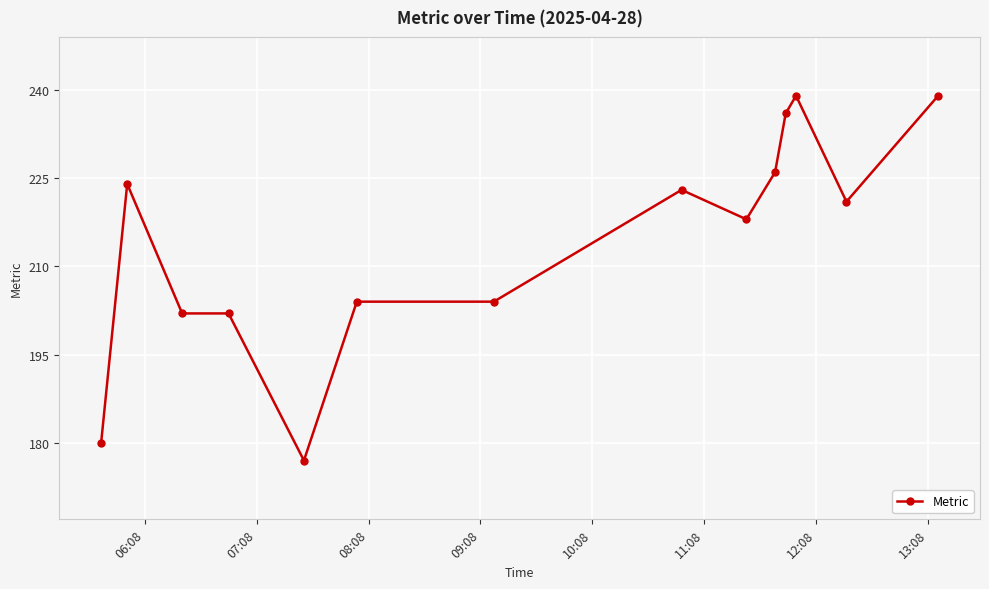

What is the value of the 5th point from the left?

177